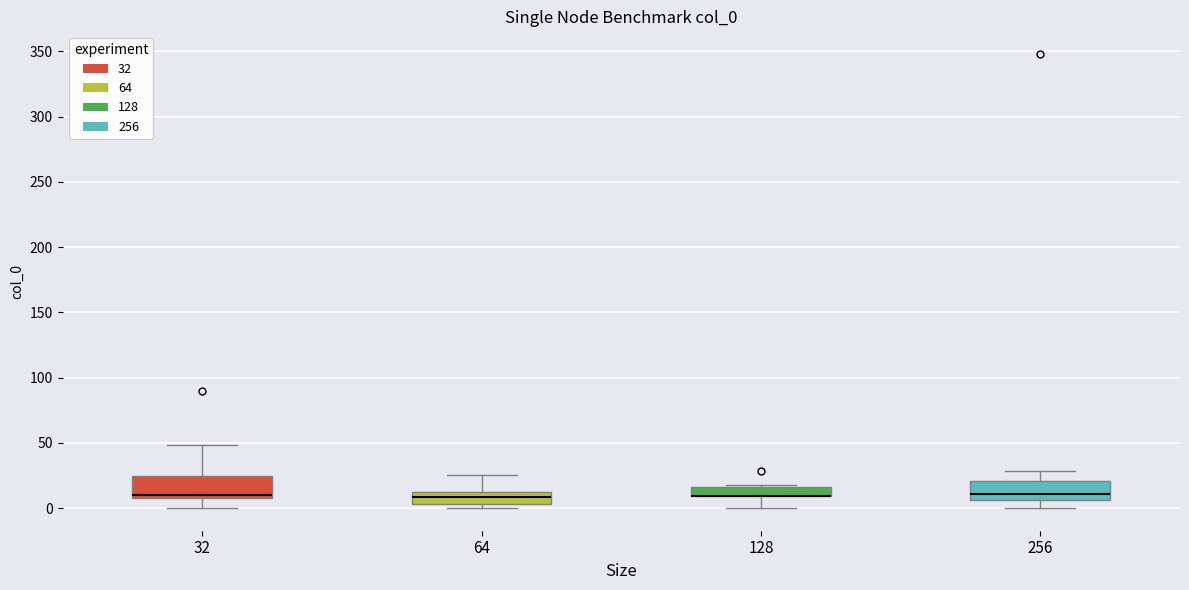

Where does the upper whisker of the box at x = 32 end on the y-axis? The values are not printed on the chart, so give them approximately, as read against the axis.

50